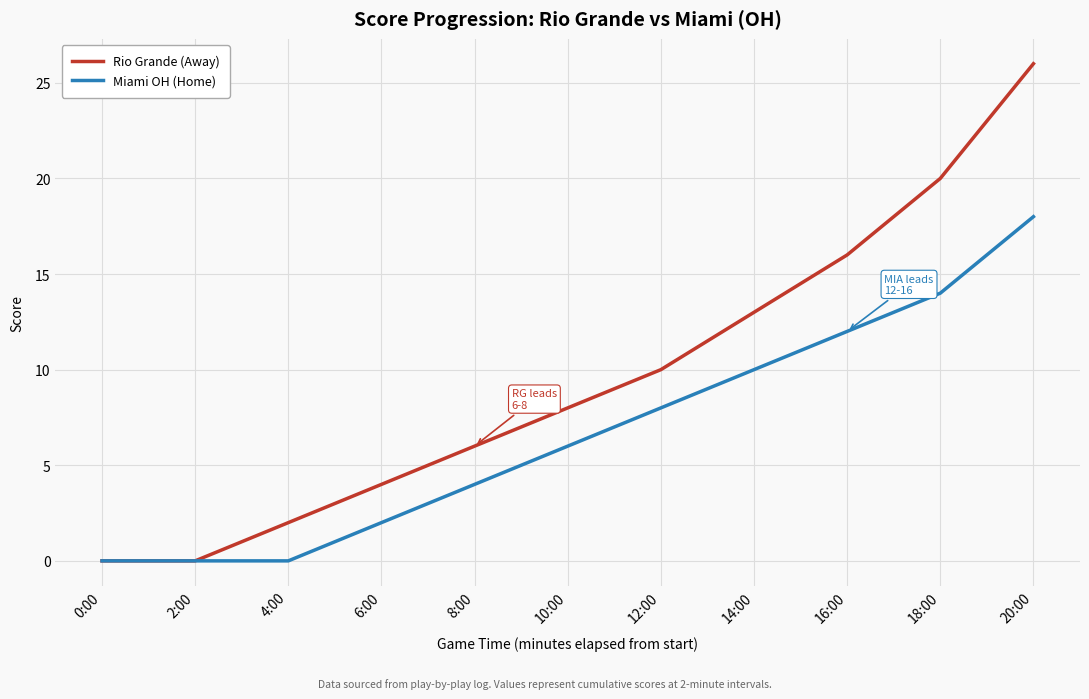

Reading left to right, what are all the values shown in this chart?

Rio Grande (Away): 0	0	2	4	6	8	10	13	16	20	26
Miami OH (Home): 0	0	0	2	4	6	8	10	12	14	18